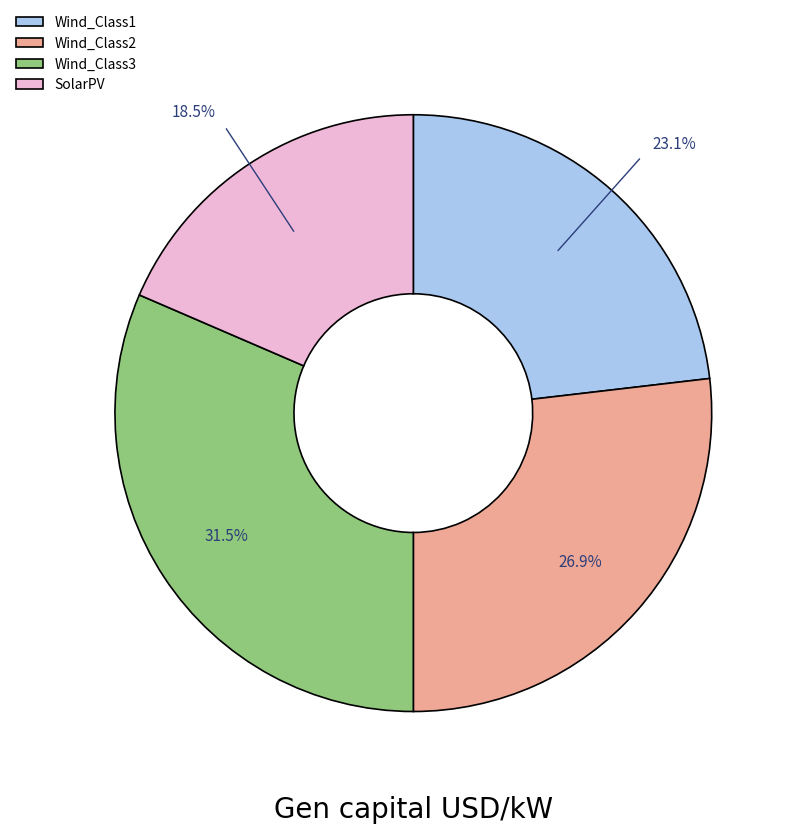

Count the number of slices in the pie.

4